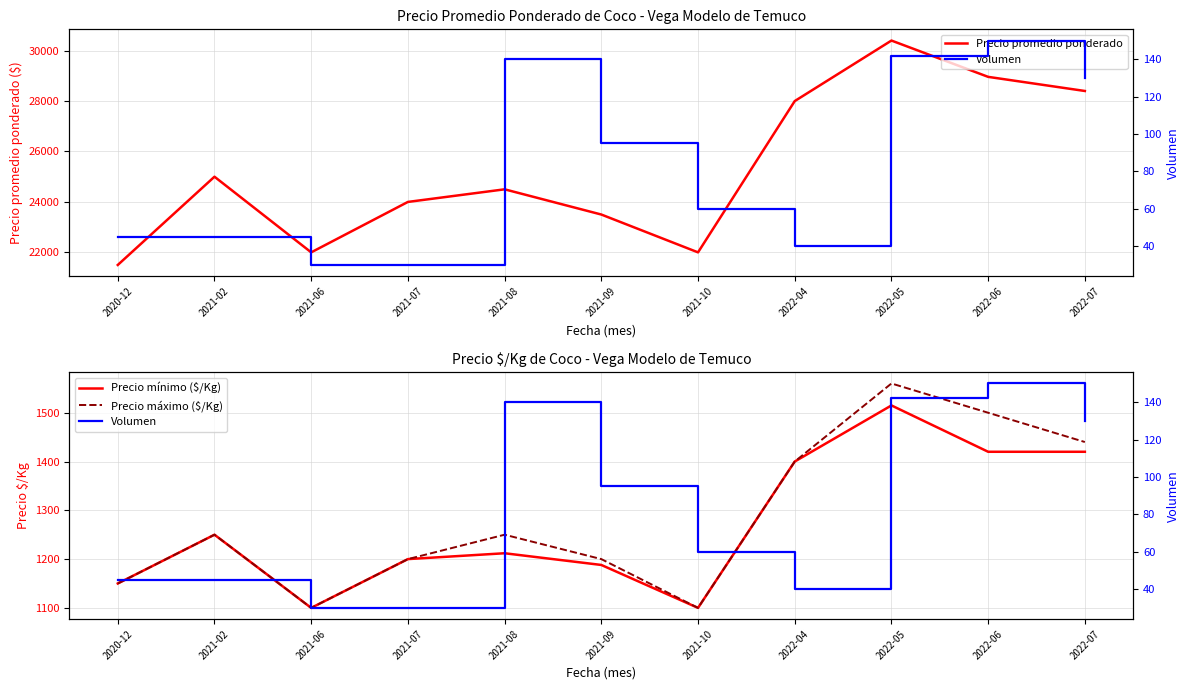

What is the average value of the Precio promedio ponderado series?

25296